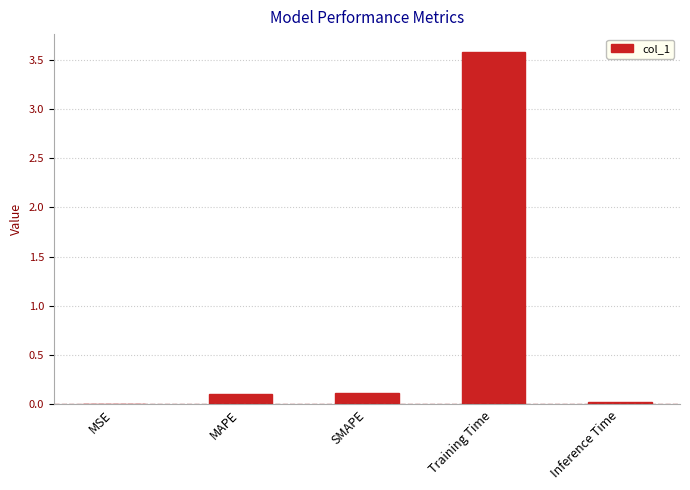

What is the sum of all values?

3.8